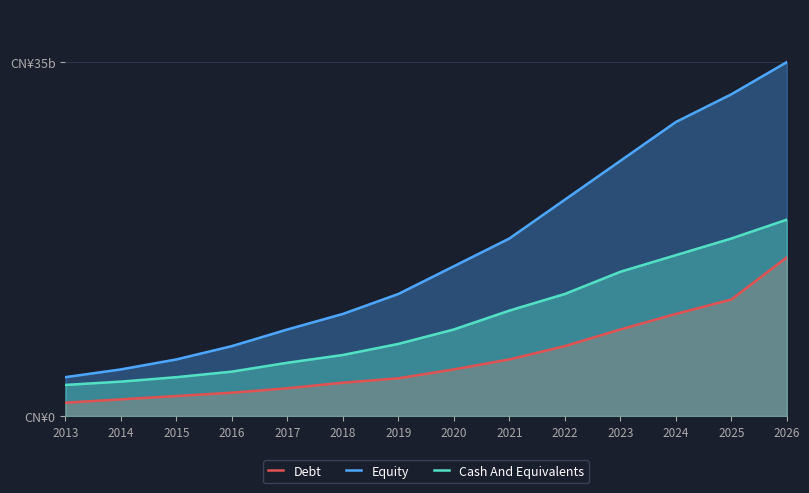

True or false: Equity has a value of 4.2 at 2022.

False